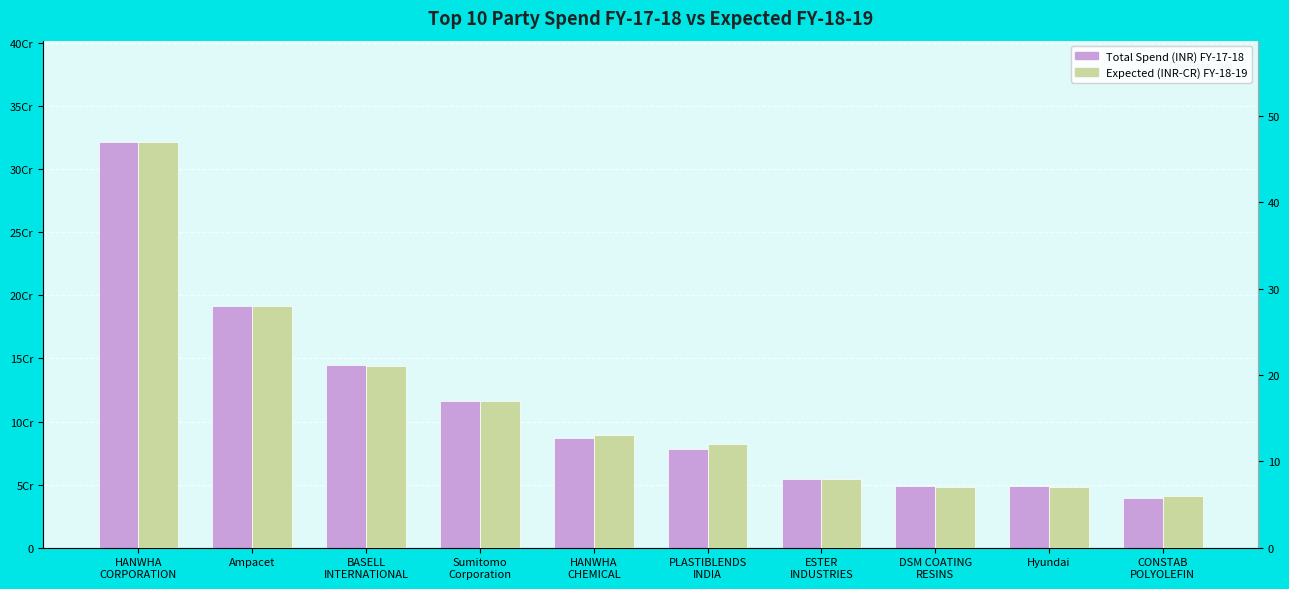

What is the value of the Expected (INR-CR) FY-18-19 bar at the 2nd from the left?

28